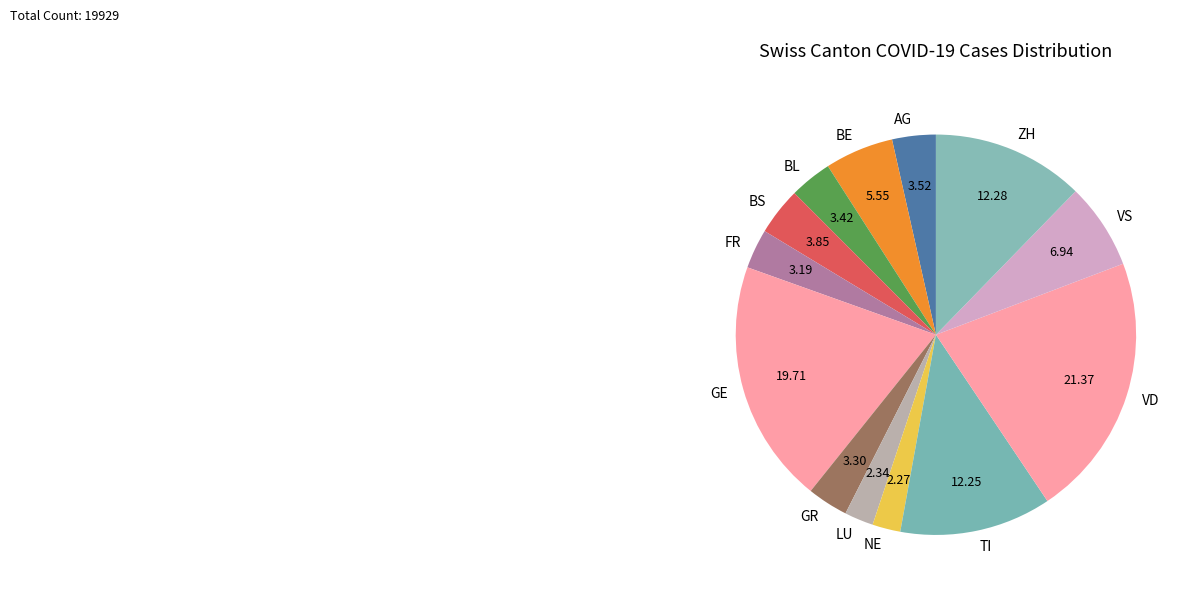

Does any single category account for the majority?

No